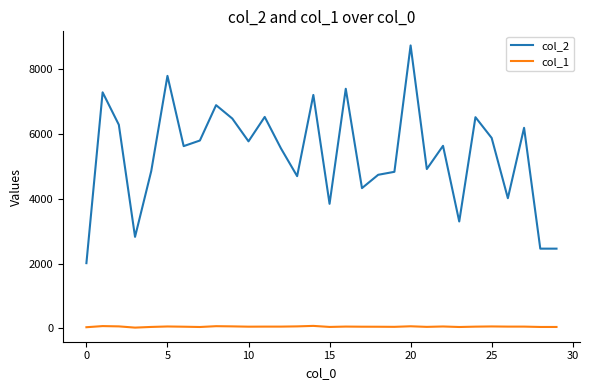

Which series has the largest total across all categories?

col_2